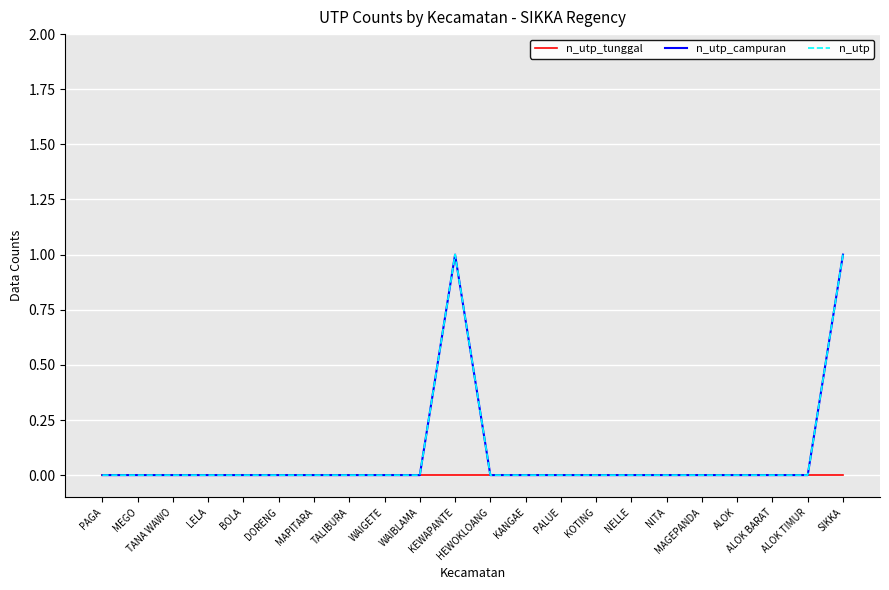

At how many categories does at least one series exceed 0?

2